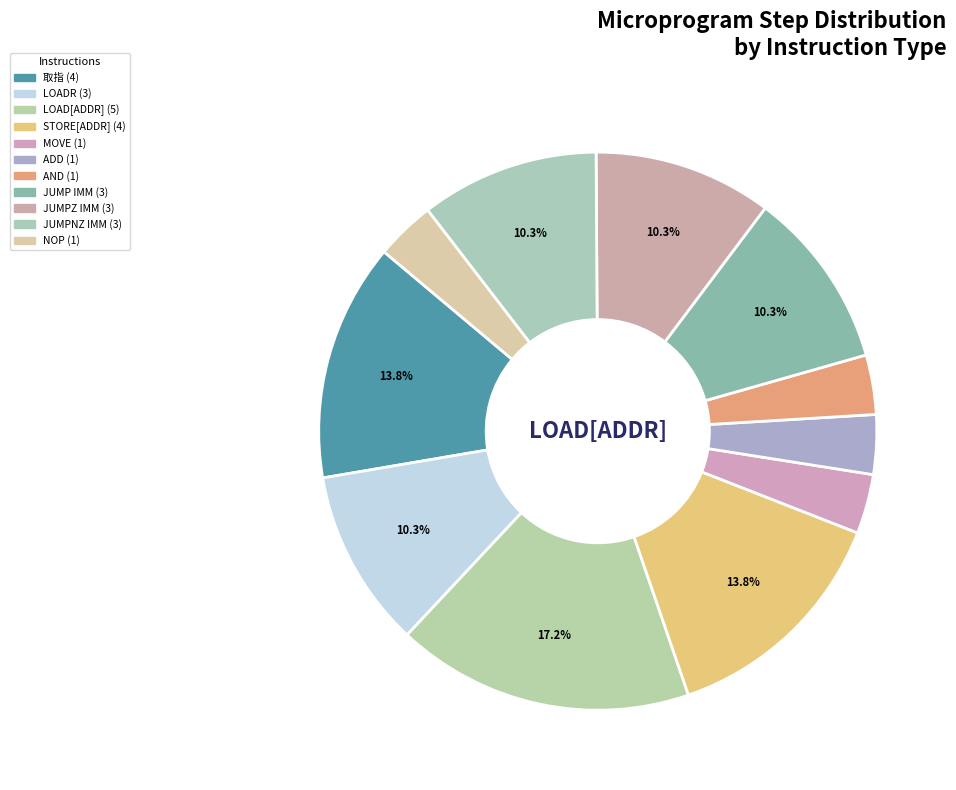

Count the number of slices in the pie.

11